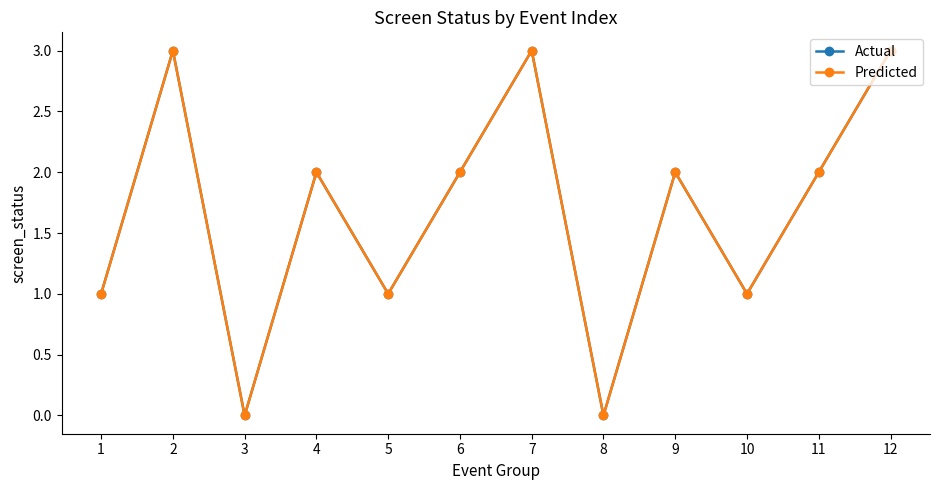

Where does the Actual series first go above 2?

2